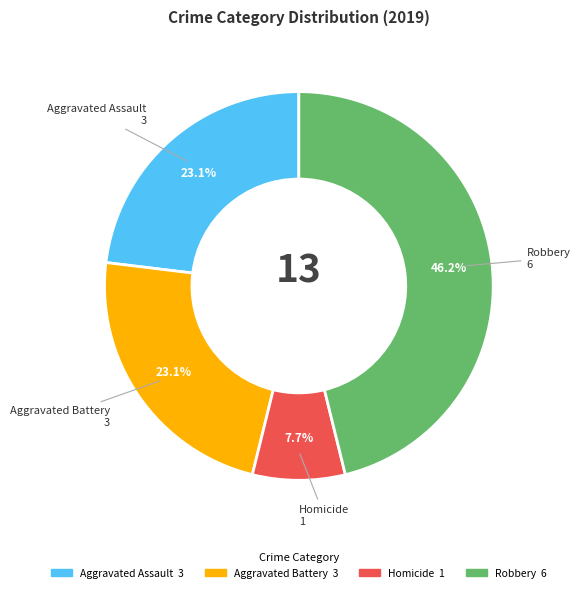

How many segments does this pie chart have?

4